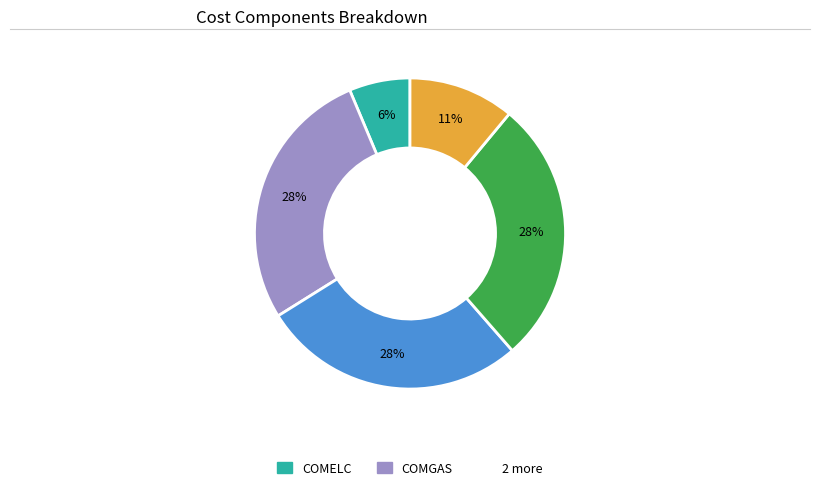

To the nearest percent, what is the average slice percentage?

20%